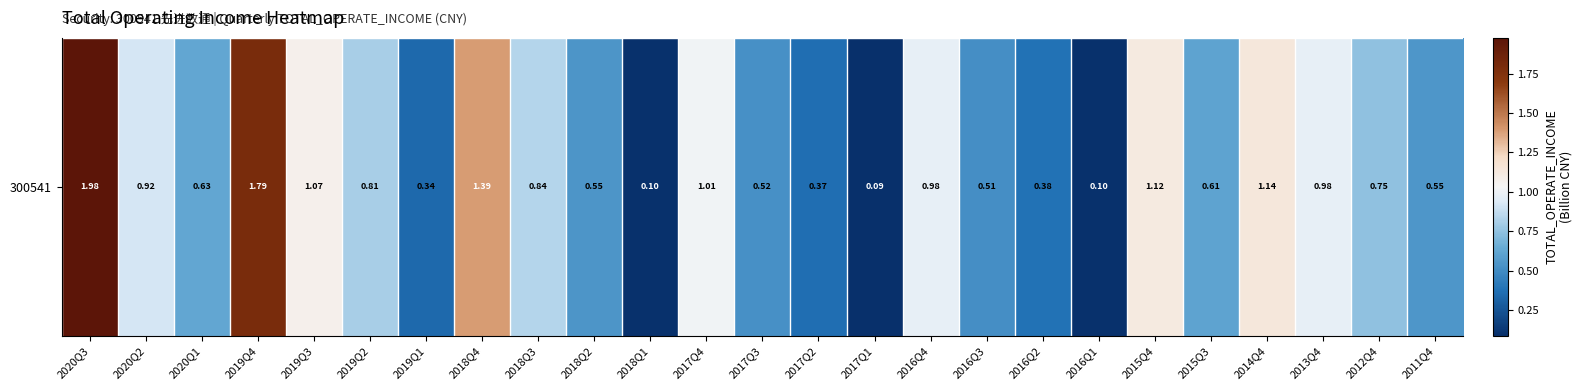

What is the sum of the values at 2019Q4 and 2013Q4?

2.8